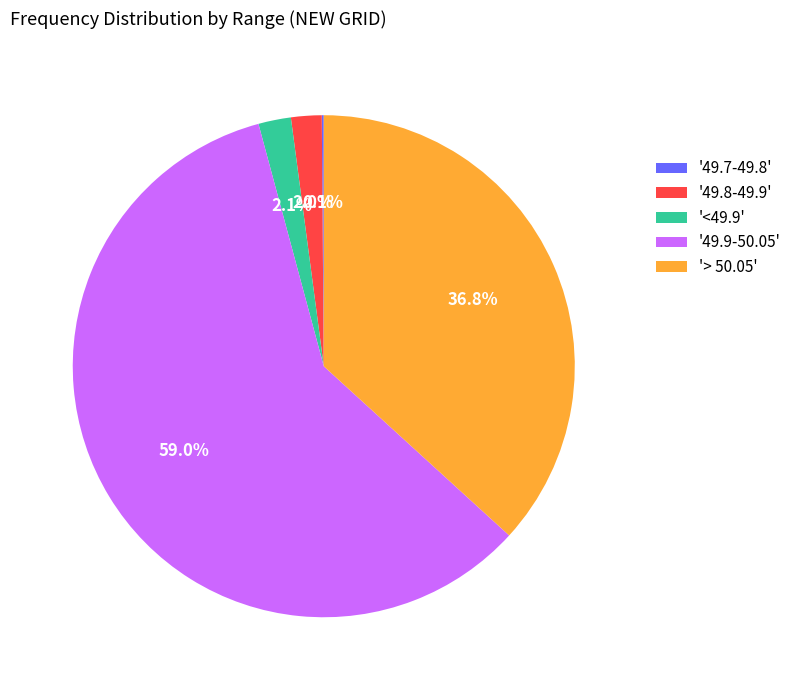

What is the largest slice in the pie chart?

'49.9-50.05'